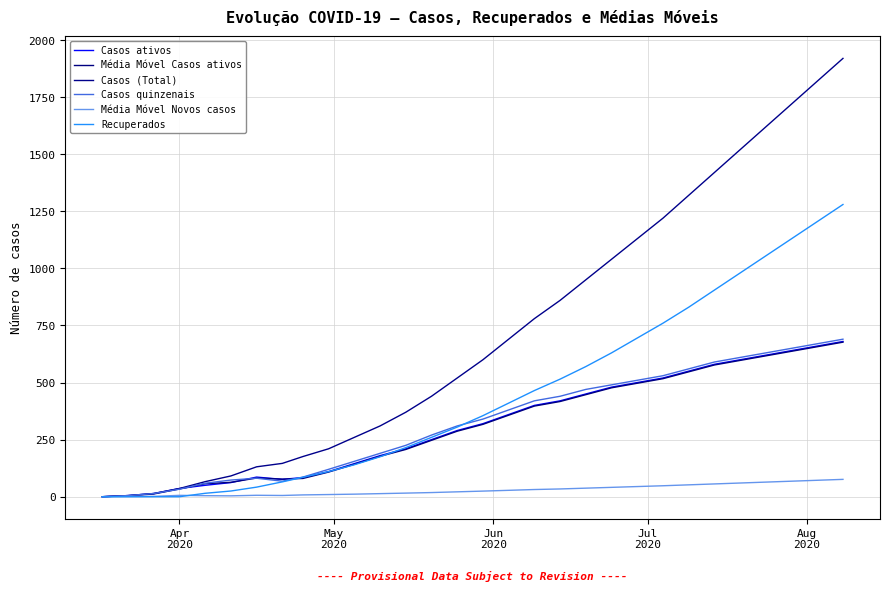

Where do Casos ativos and Média Móvel Casos ativos first cross each other?

Jul
2020 and Aug
2020